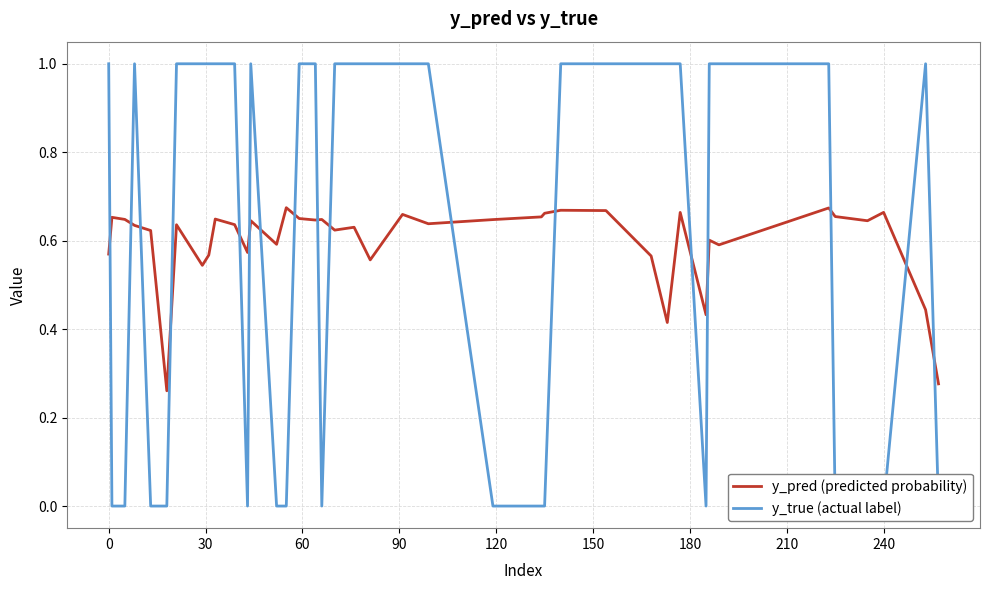

At how many categories does at least one series exceed 0?

40